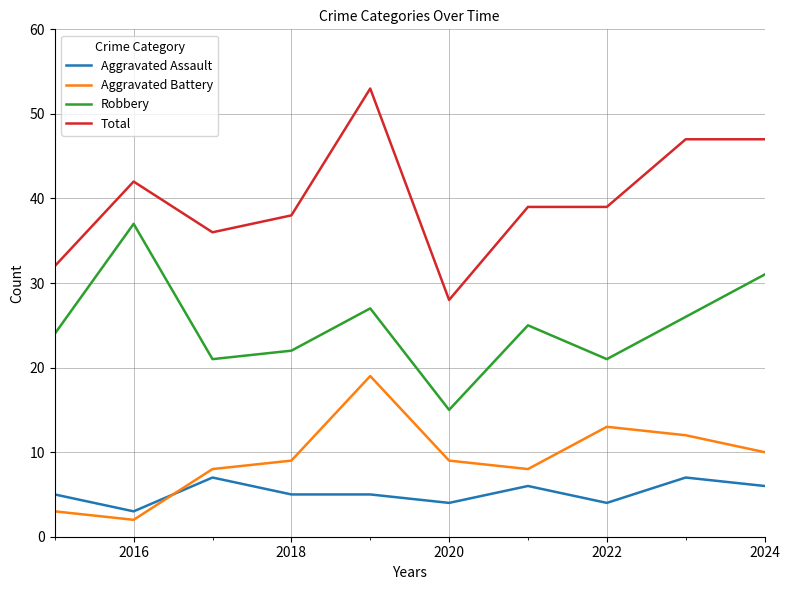

True or false: Aggravated Battery and Robbery cross at least once.

False